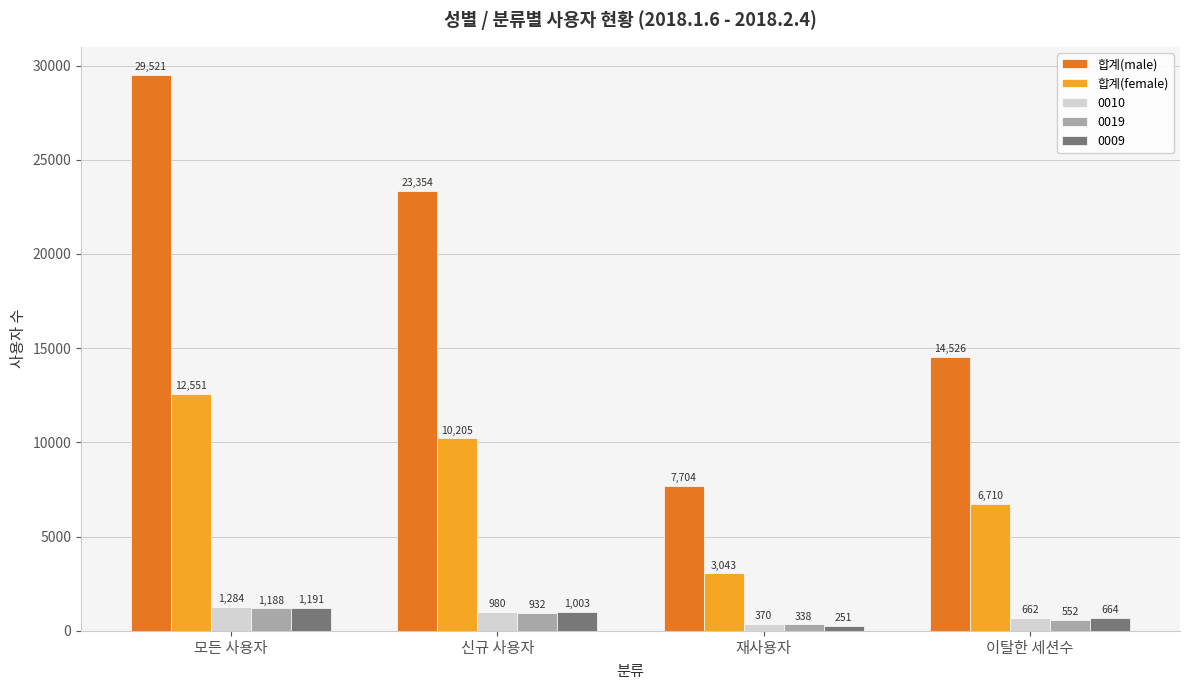

Reading left to right, list all the values displayed in this chart.

합계(male): 29521	23354	7704	14526
합계(female): 12551	10205	3043	6710
0010: 1284	980	370	662
0019: 1188	932	338	552
0009: 1191	1003	251	664